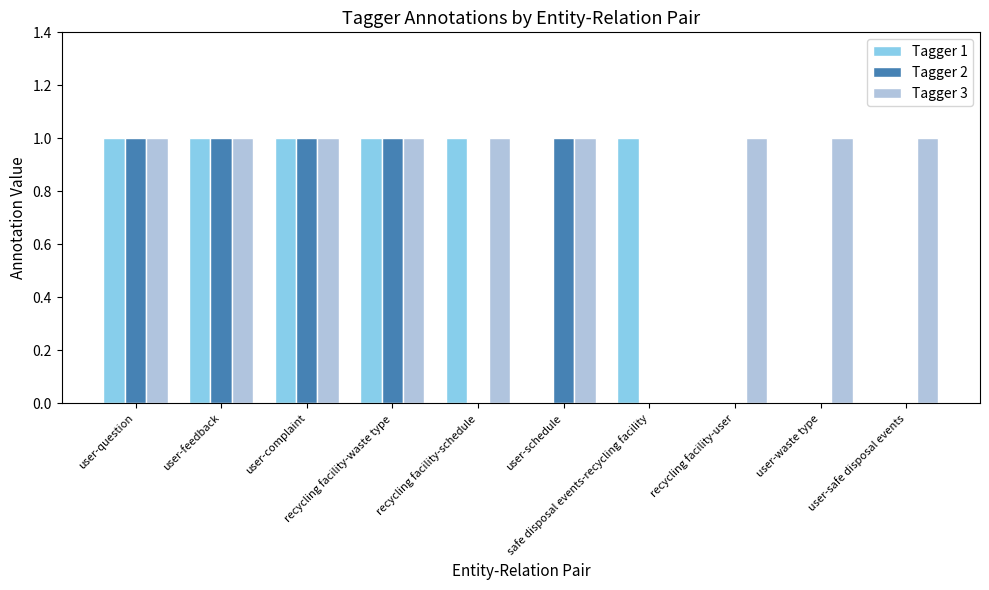

Which series has the largest total across all categories?

Tagger 3